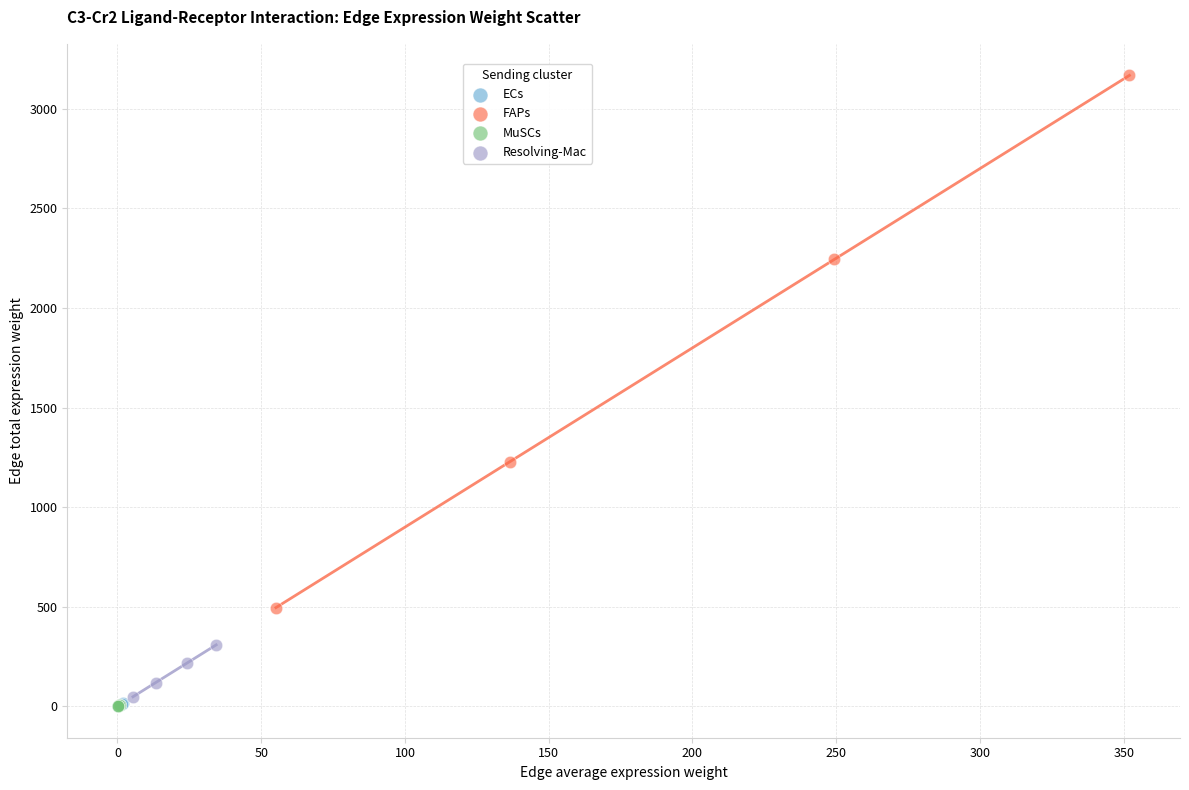

Which series reaches the maximum Y coordinate?

FAPs